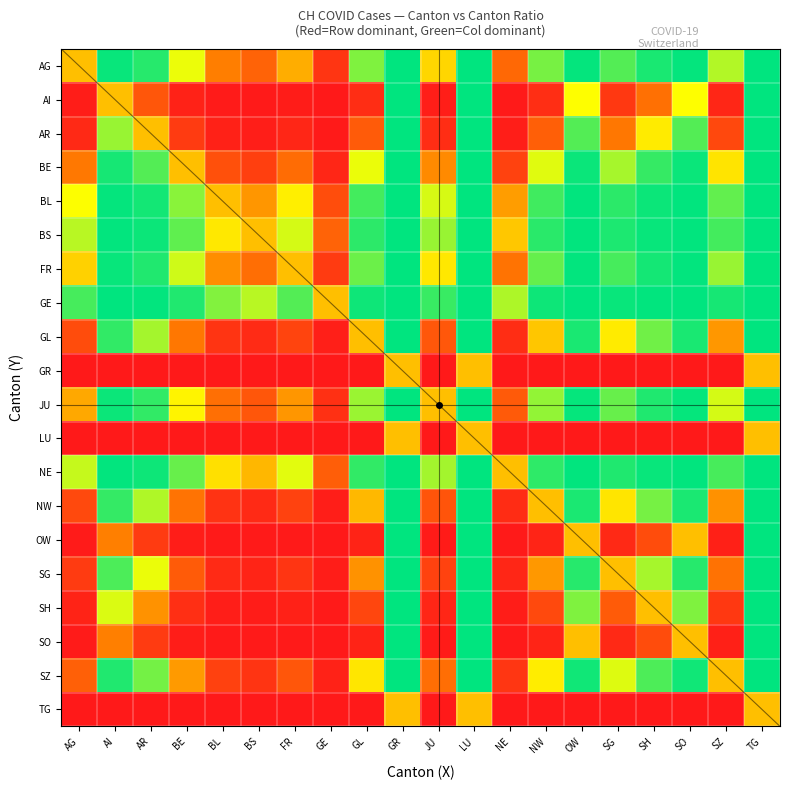

The value of NE at AR is 0.4. True or false?

False